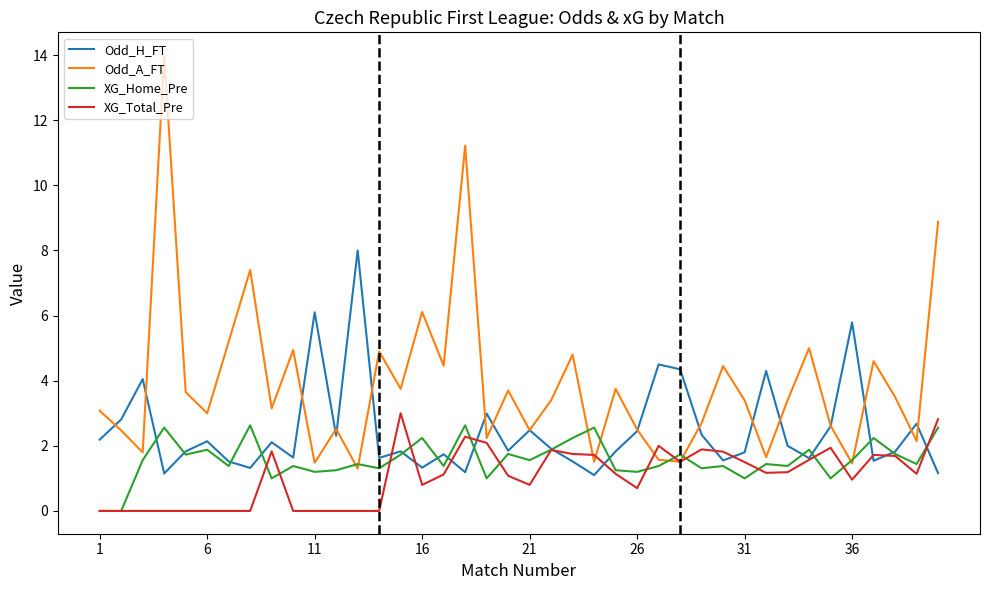

What is the maximum value for Odd_H_FT?

8.0